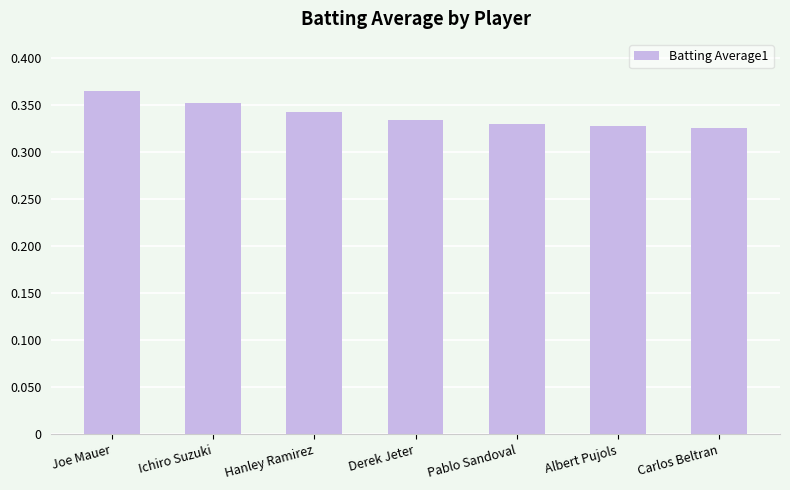

Are the bars grouped side by side (vs. stacked)?

No